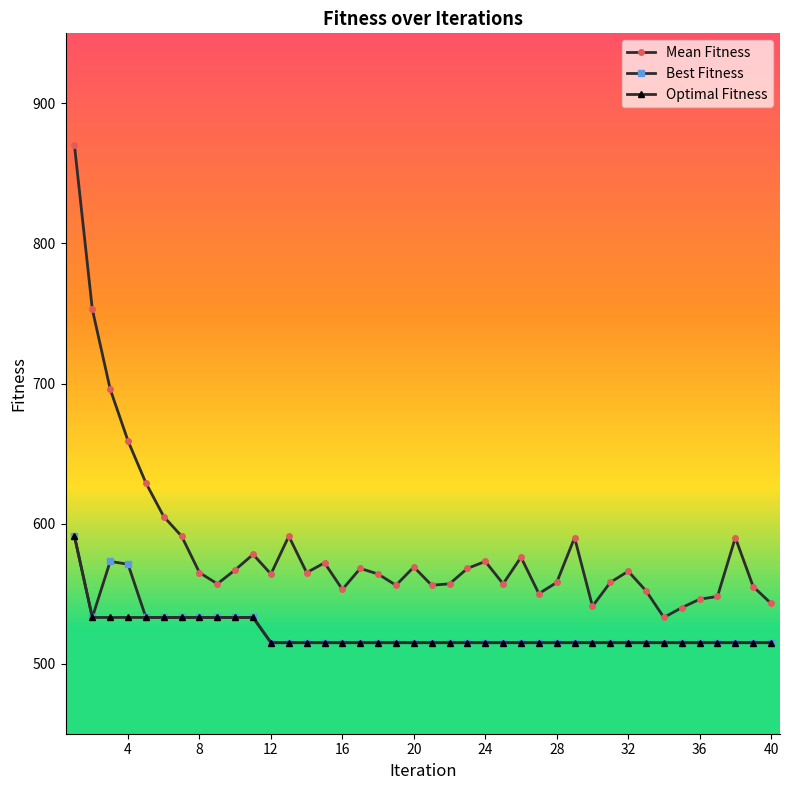

True or false: Mean Fitness has more than 0 interior local peaks.

True